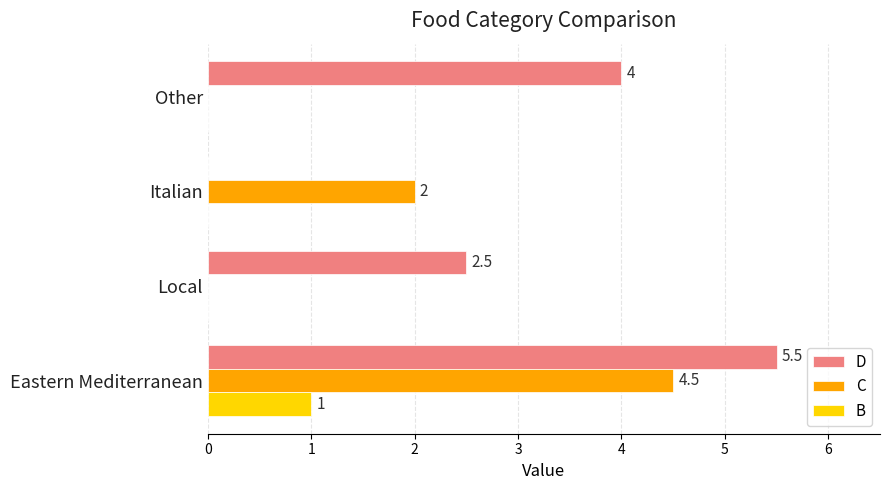

What is the highest value of the C series?

4.5